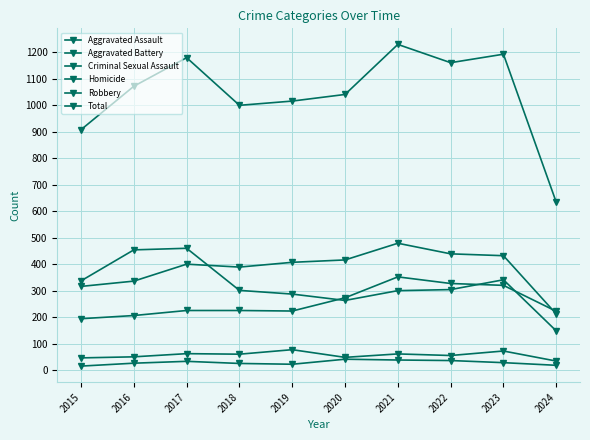

At how many categories does at least one series exceed 525?

10